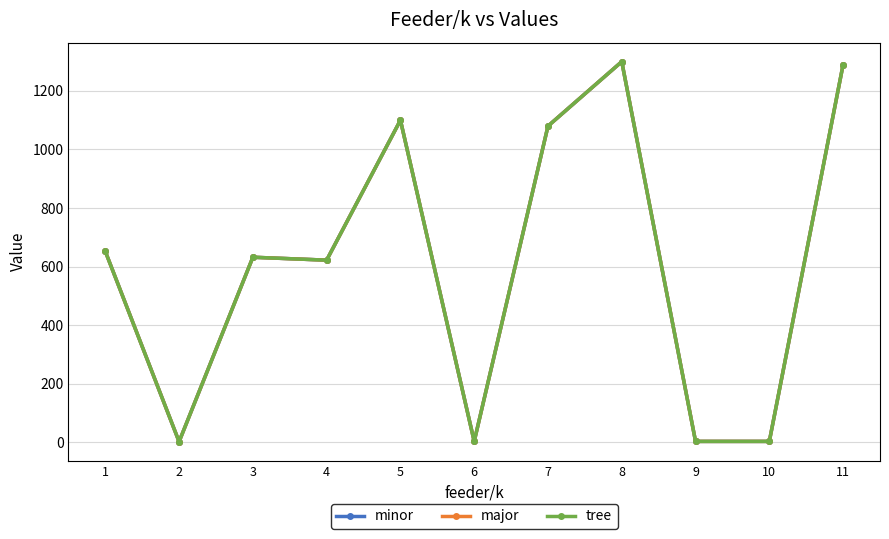

At which category does major reach its first local peak?

3